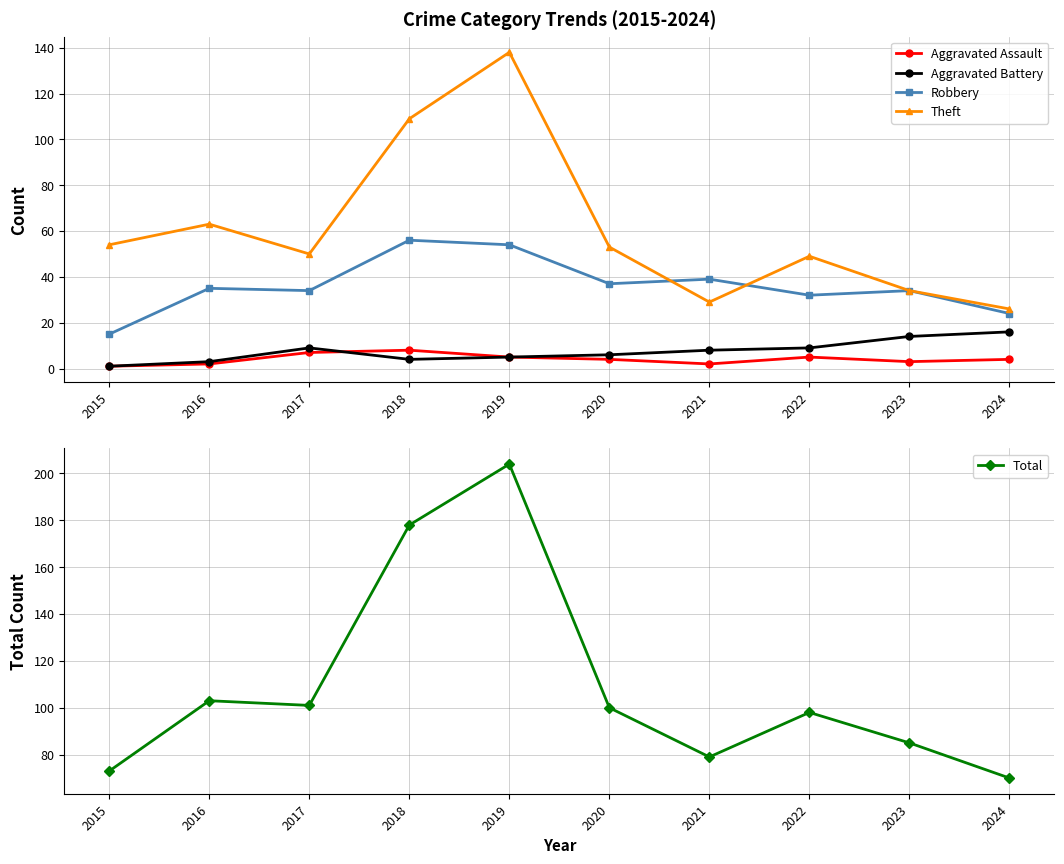

True or false: Aggravated Assault has more than 2 points higher than both neighbors.

False